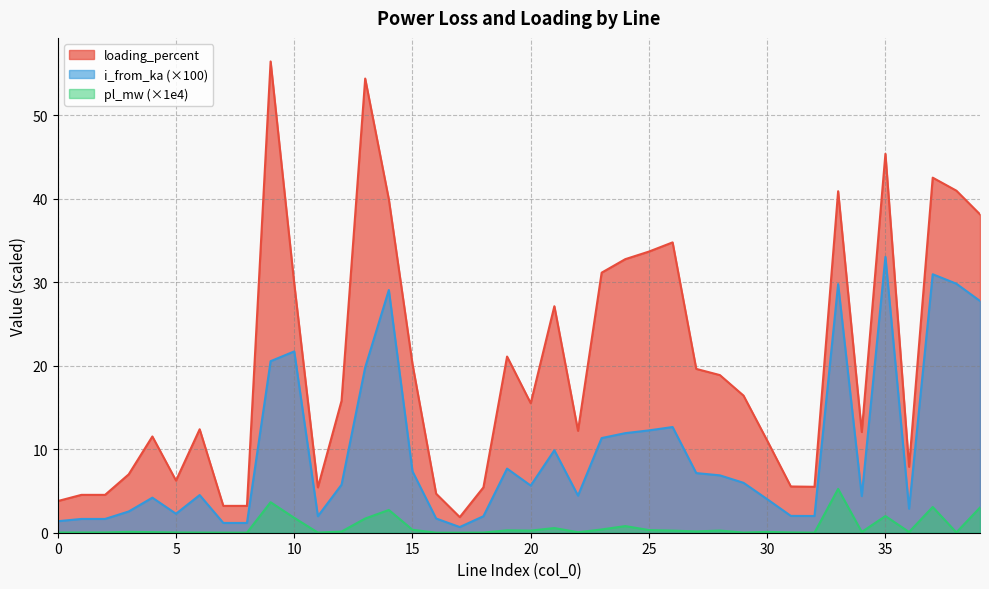

What is the spread (max minus min) of values at 19?

20.8